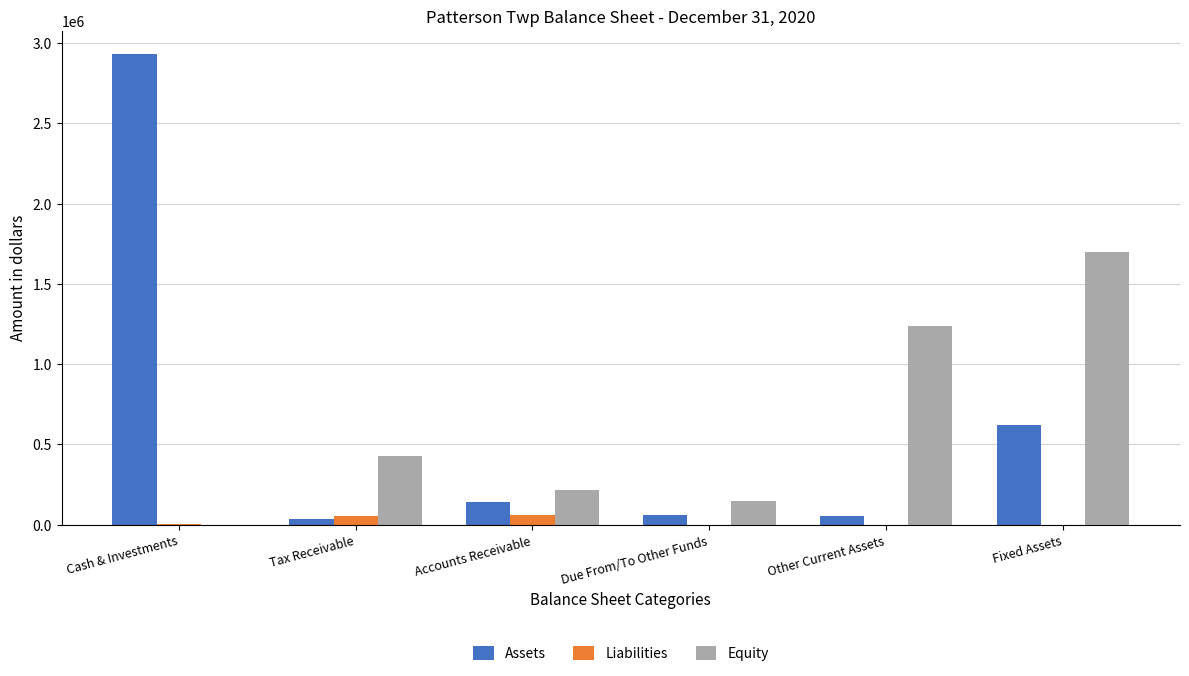

Which label corresponds to the largest value in the chart?

Cash & Investments